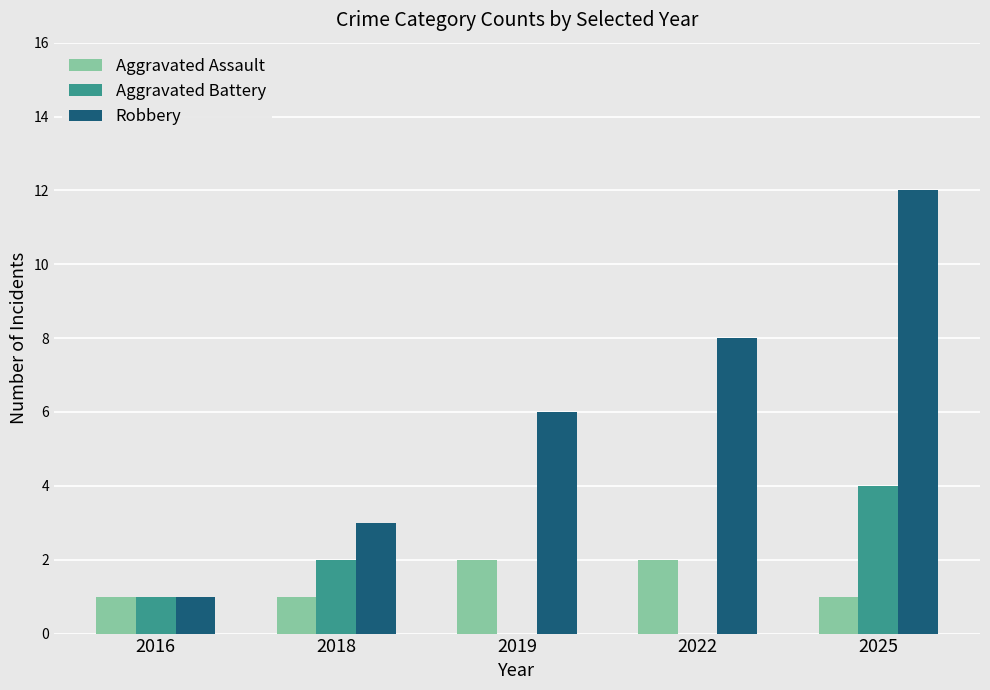

Which series has the largest total across all categories?

Robbery